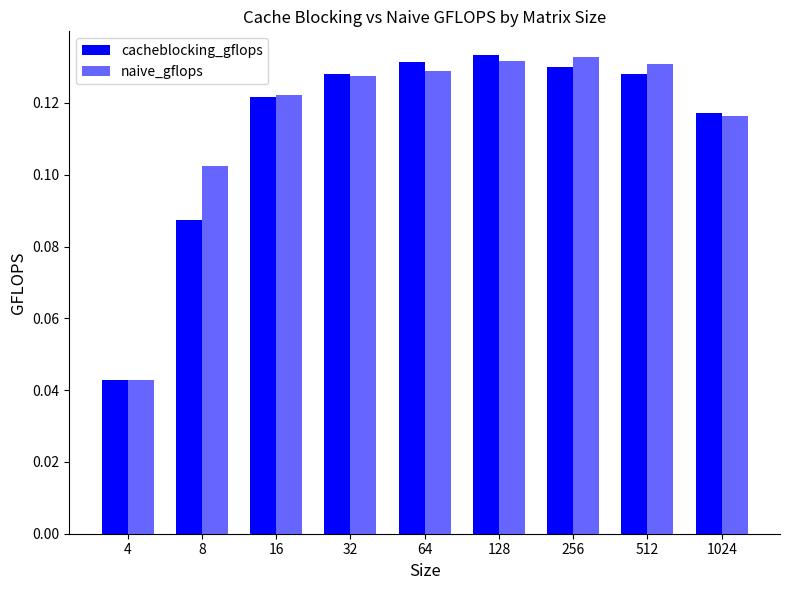

Does the chart contain any negative values?

No